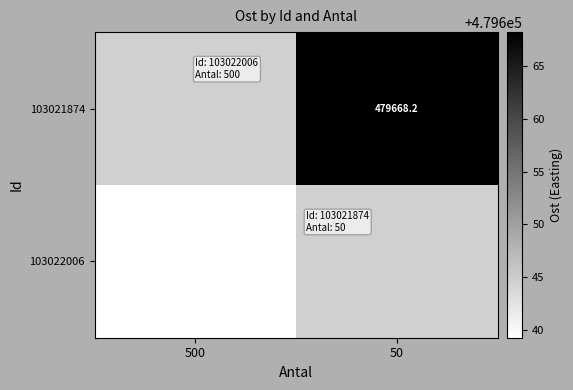

The value of 103022006 at 500 is 175790.7. True or false?

False